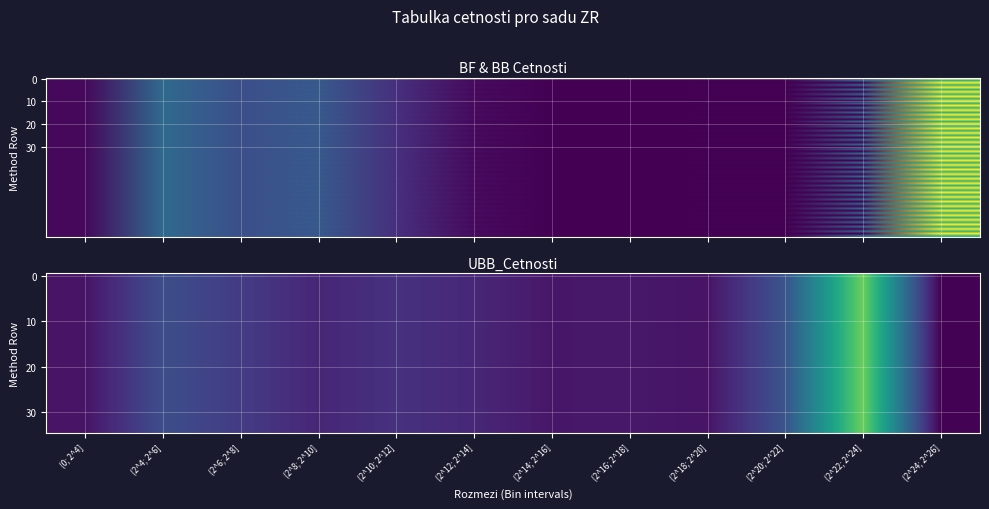

The UBB_Cetnosti series shows 20 at (0; 2^4]. True or false?

False